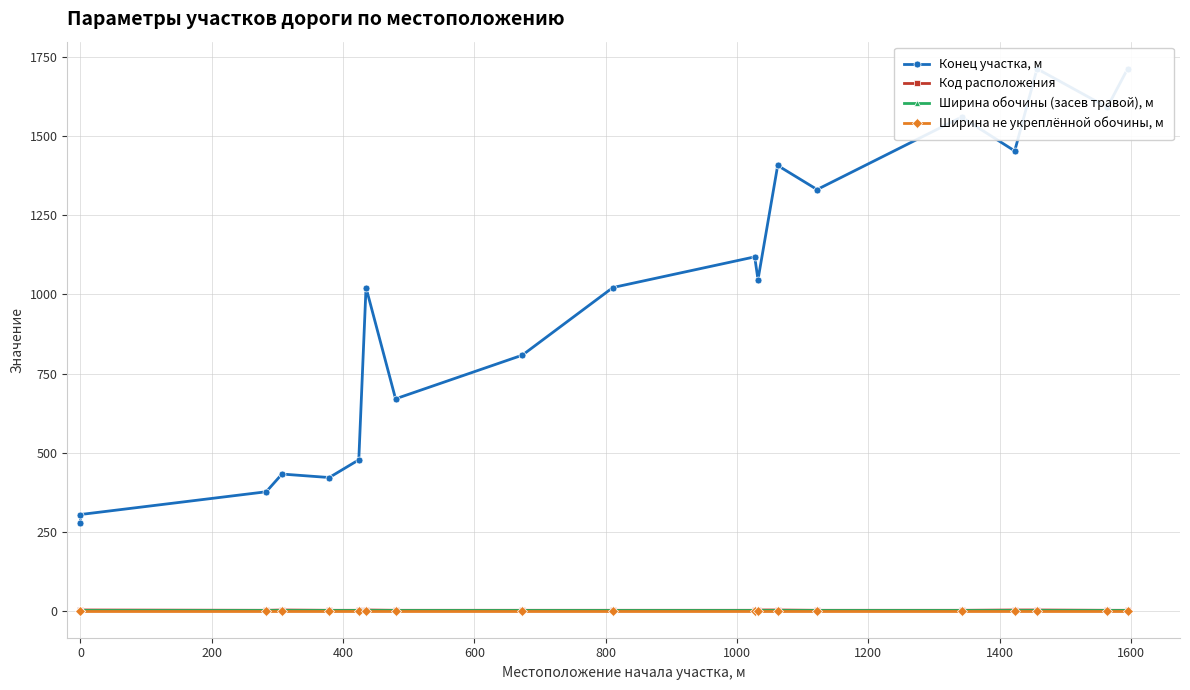

What is the sum of the Ширина обочины (засев травой), м values at 600 and 1000?

3.5